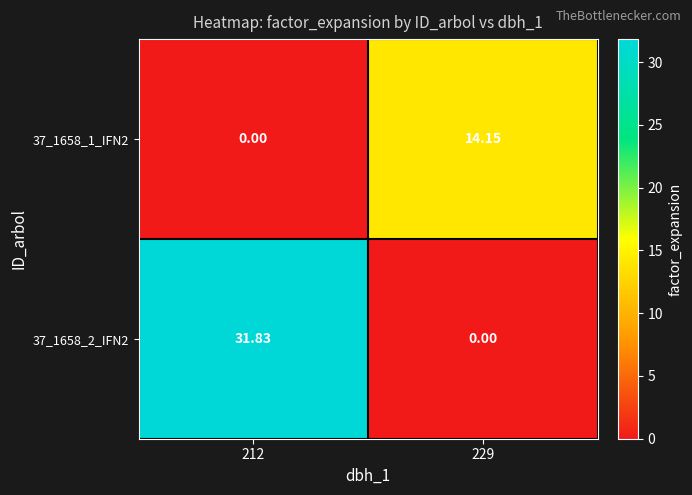

Is the value of 37_1658_1_IFN2 at 229 greater than the value of 37_1658_2_IFN2 at 229?

Yes